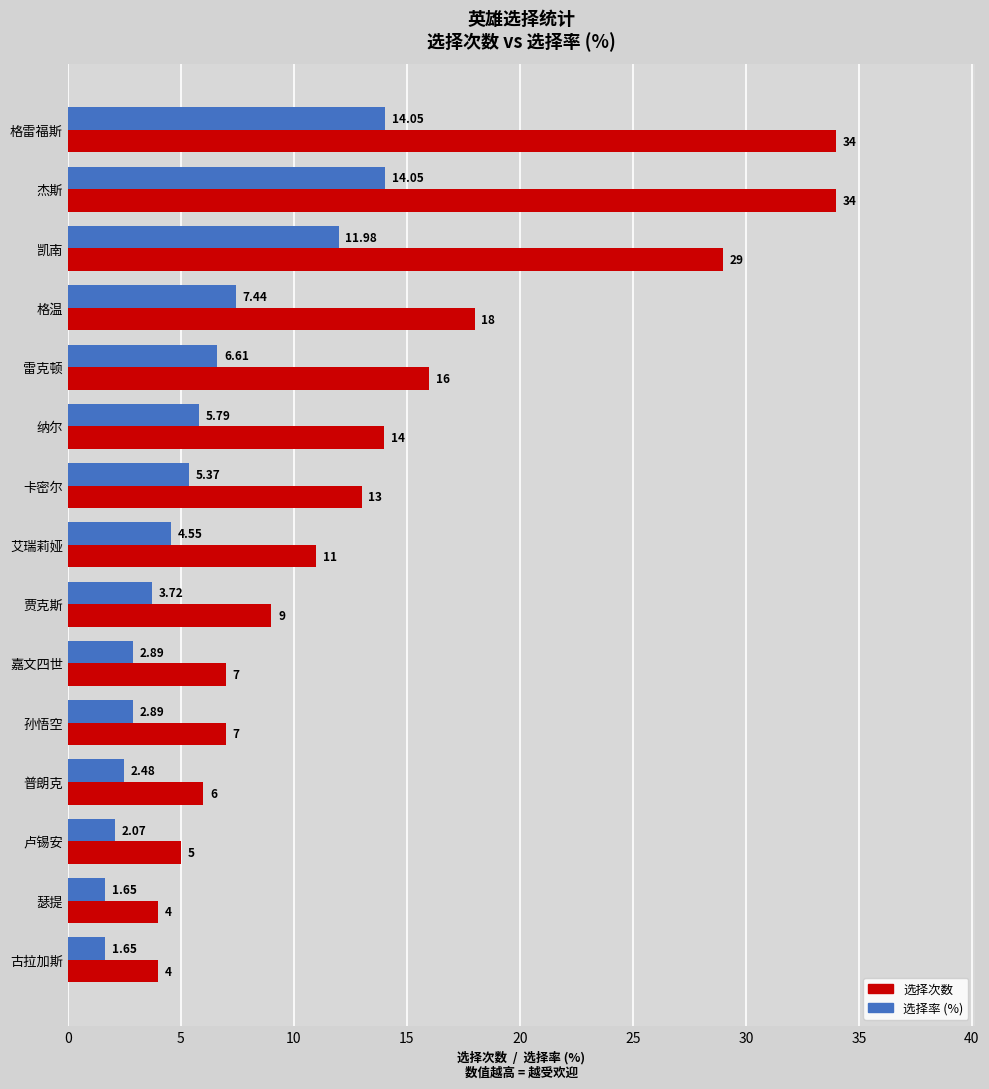

What is the sum of all 选择次数 values?

211.0